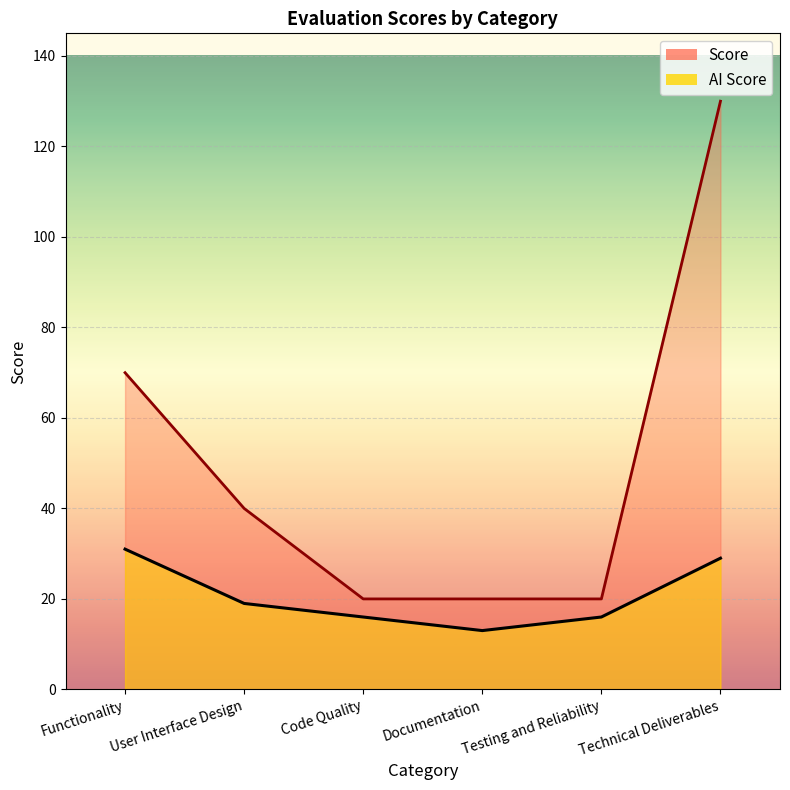

Reading right to left, extract all data points from this chart.

Score: Technical Deliverables=130	Testing and Reliability=20	Documentation=20	Code Quality=20	User Interface Design=40	Functionality=70
AI Score: Technical Deliverables=29	Testing and Reliability=16	Documentation=13	Code Quality=16	User Interface Design=19	Functionality=31